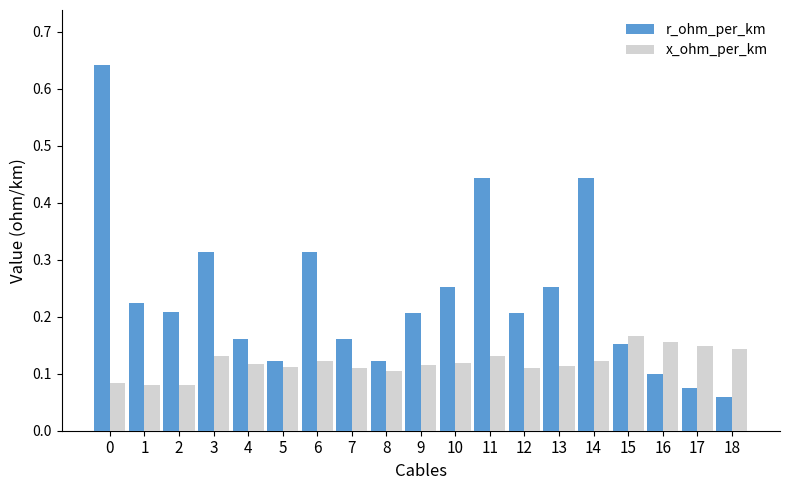

Where is r_ohm_per_km nearest to the value 0?

18